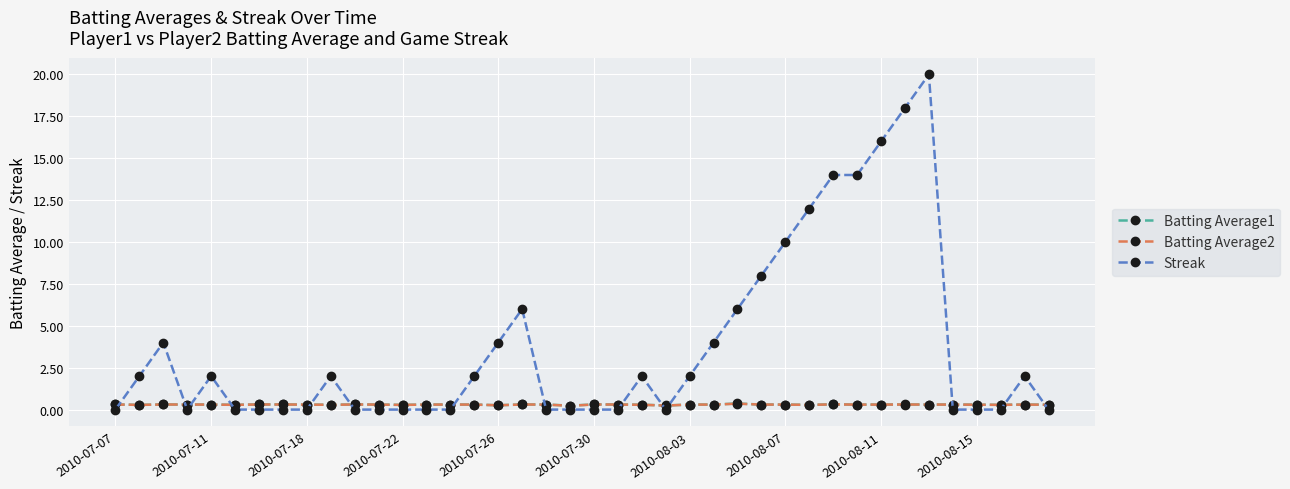

Which series has the largest total across all categories?

Streak